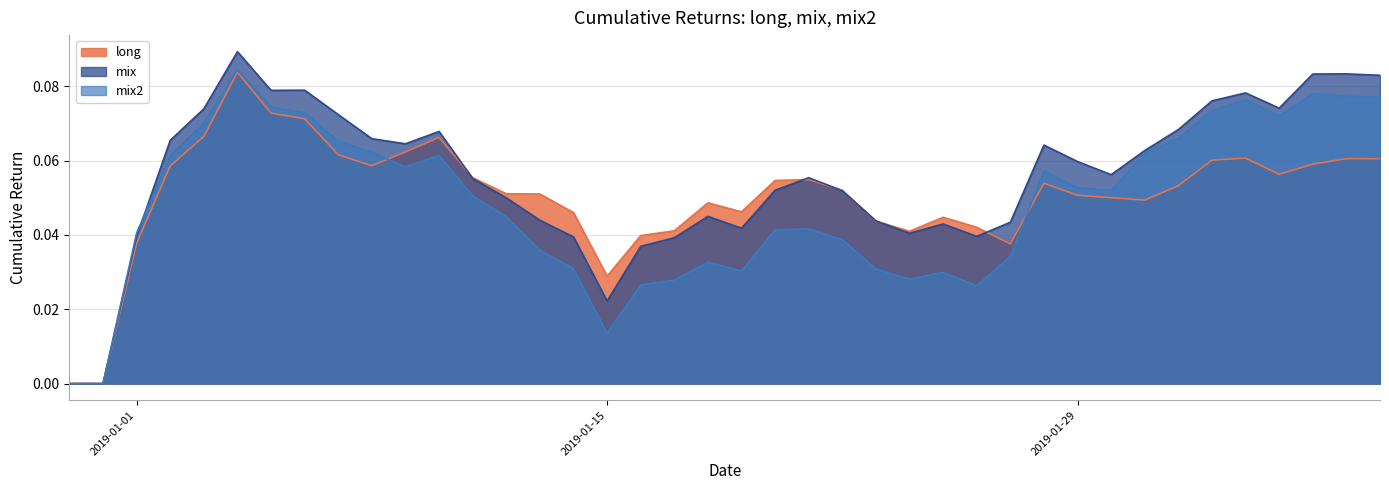

What is the sum of the mix2 values at 2019-02-04 and 2019-01-08?

0.1